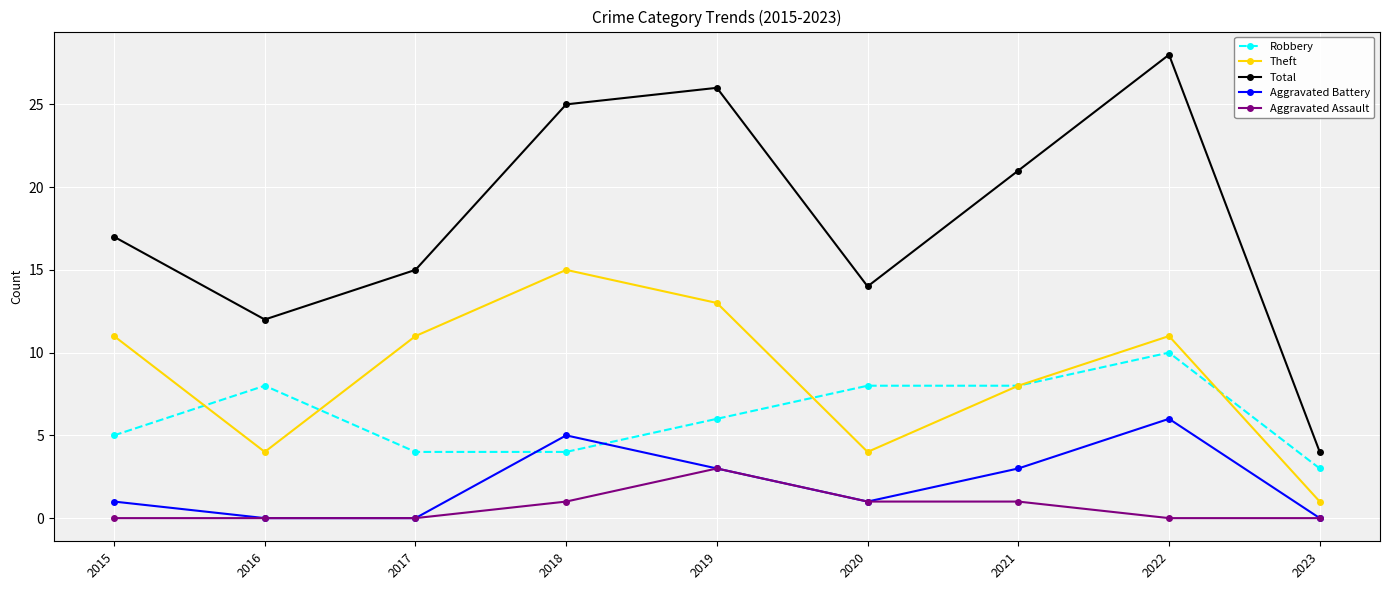

What is the difference between the maximum and minimum values in the Aggravated Battery series?

6